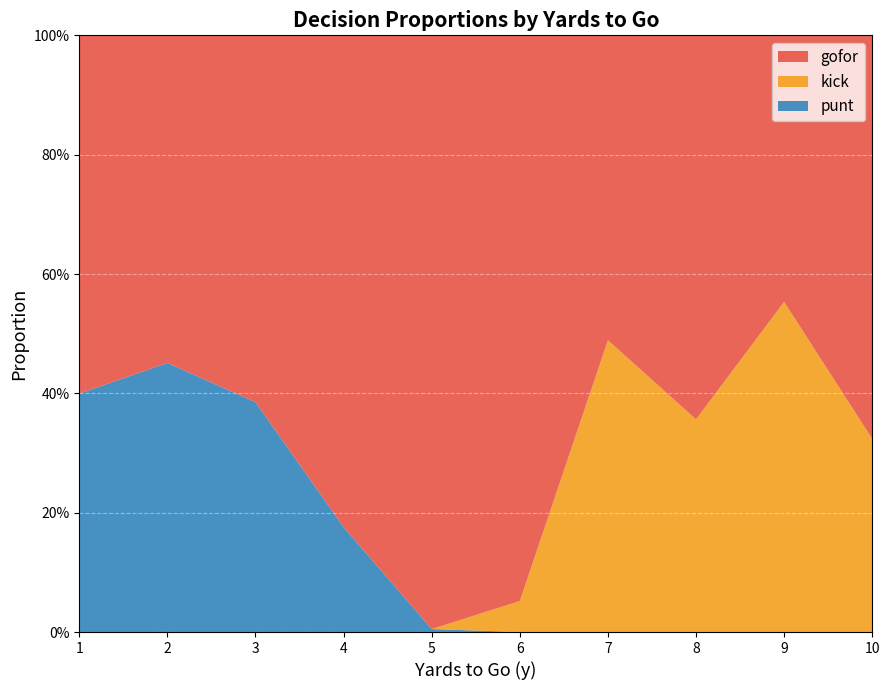

What are all the series names shown in the legend?

gofor, kick, punt